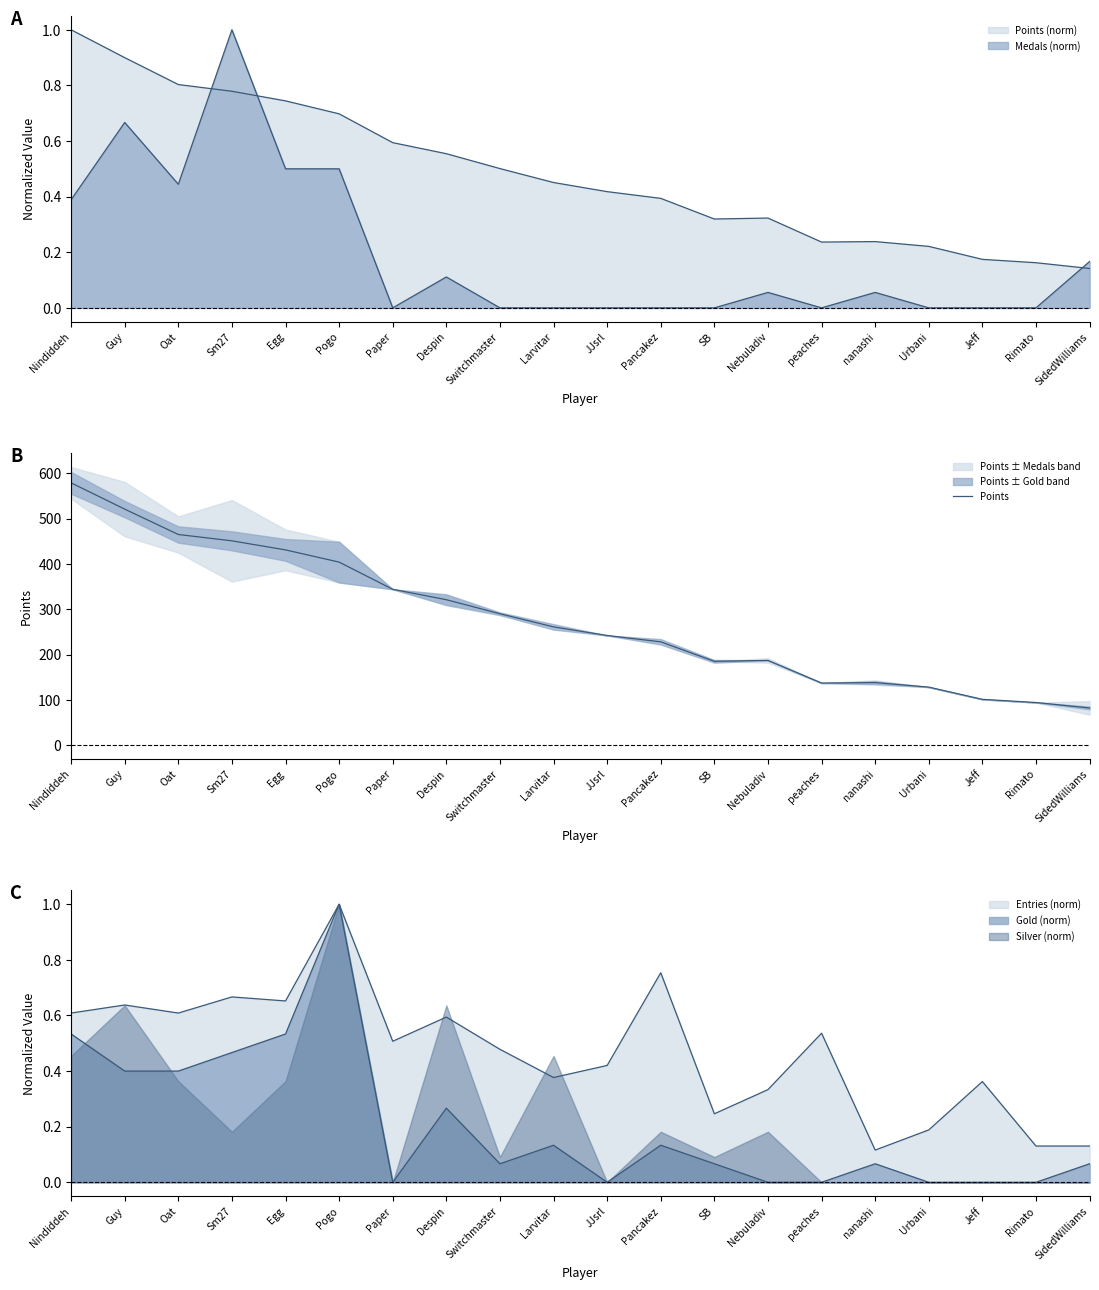

Where is the data nearest to the value 330?

Despin